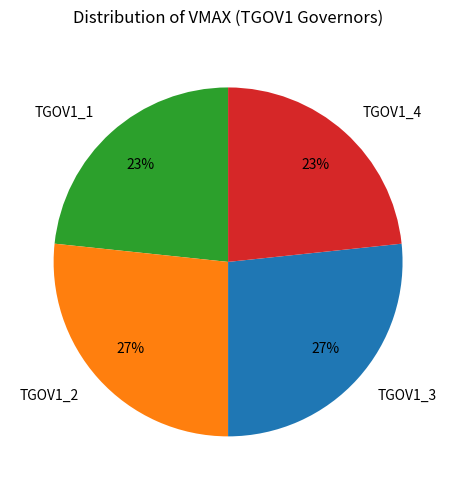

What is the ratio of the value at TGOV1_1 to the value at TGOV1_4?

1.0